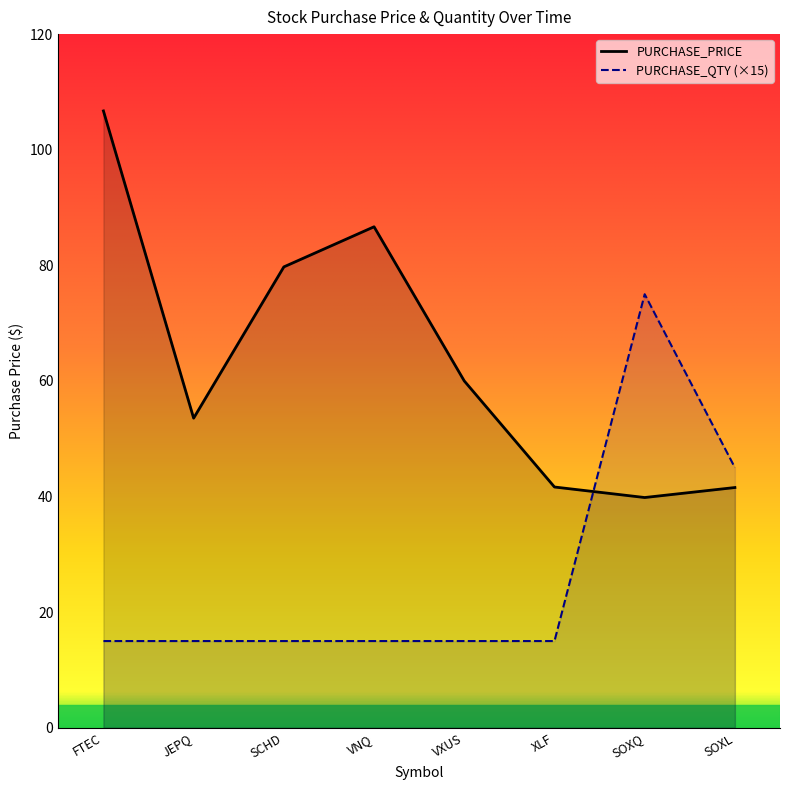

What is the total value across all series at VNQ?

101.7